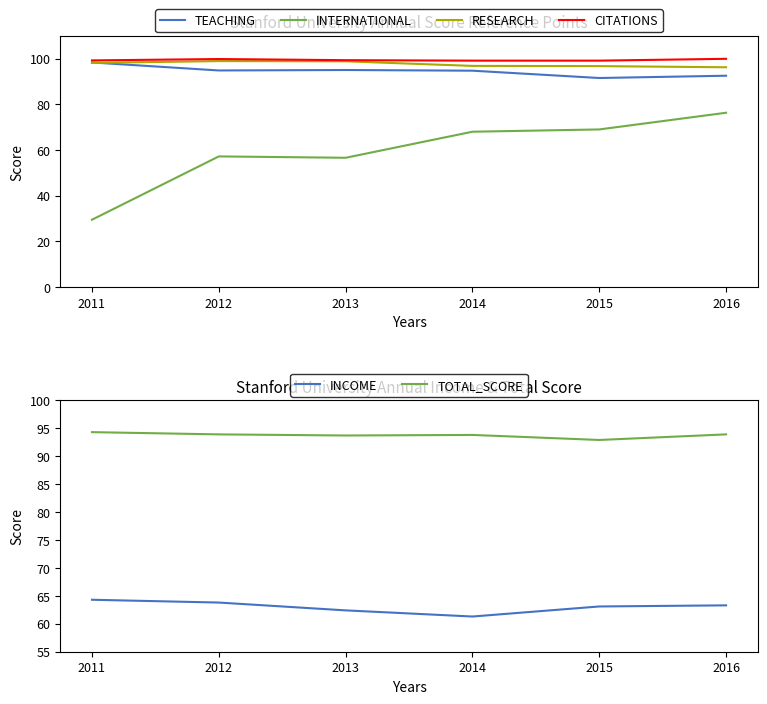

How many data points does each series have?

6